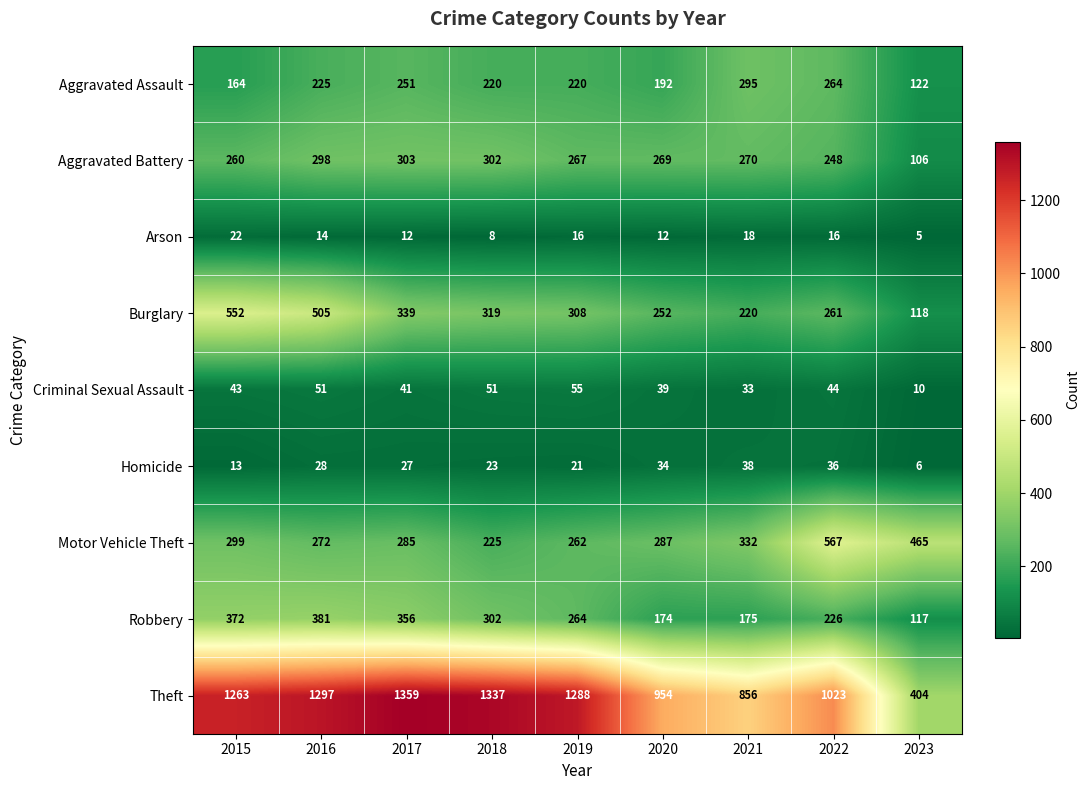

Rank the series at 2016 from lowest to highest value.

Arson, Homicide, Criminal Sexual Assault, Aggravated Assault, Motor Vehicle Theft, Aggravated Battery, Robbery, Burglary, Theft